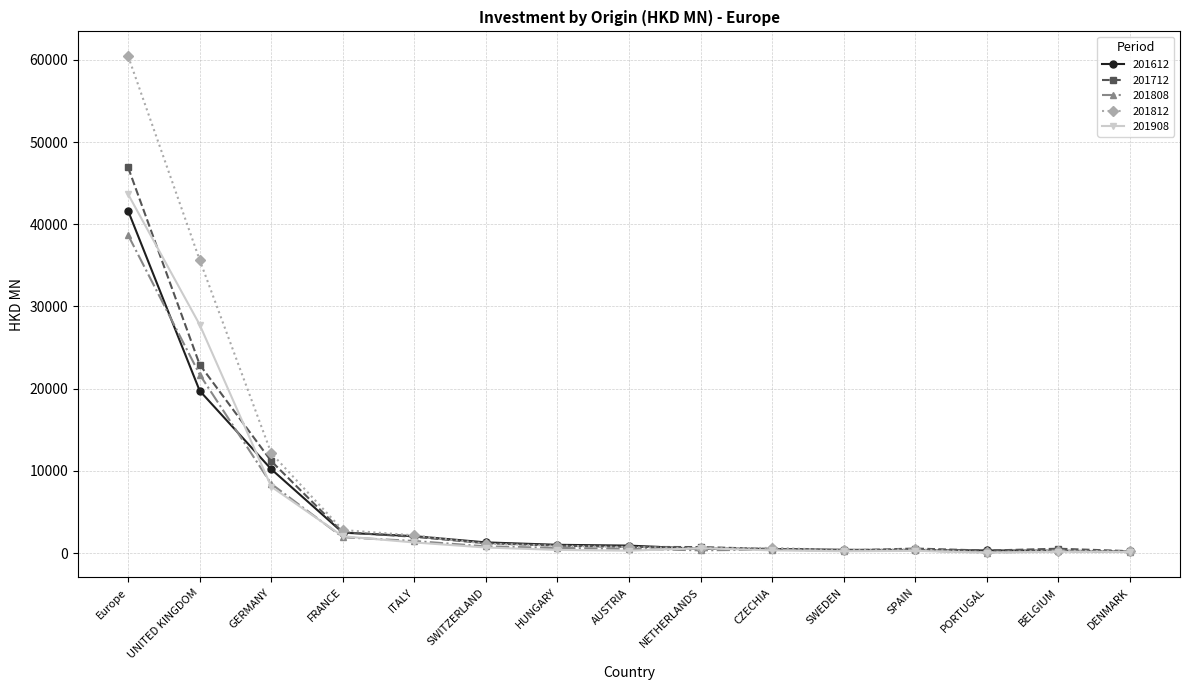

What is the approximate value of 201812 at Europe?

60445.4